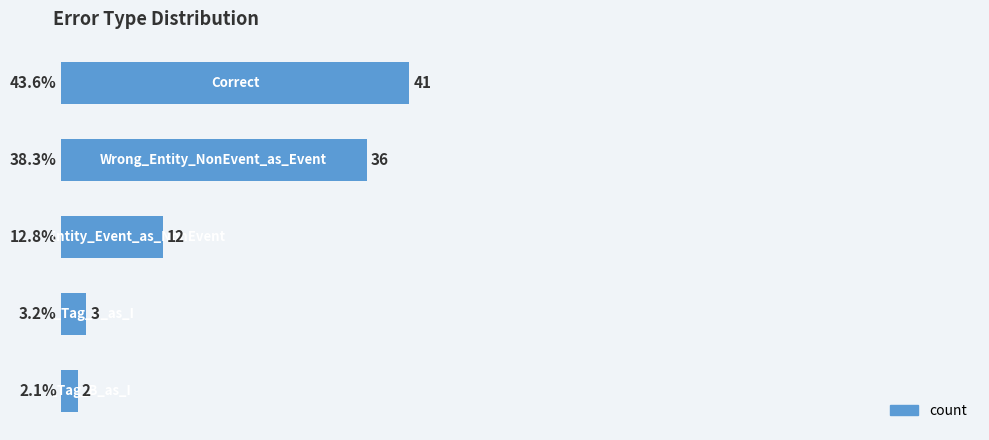

What is the value of the 3rd bar from the top?

12.8